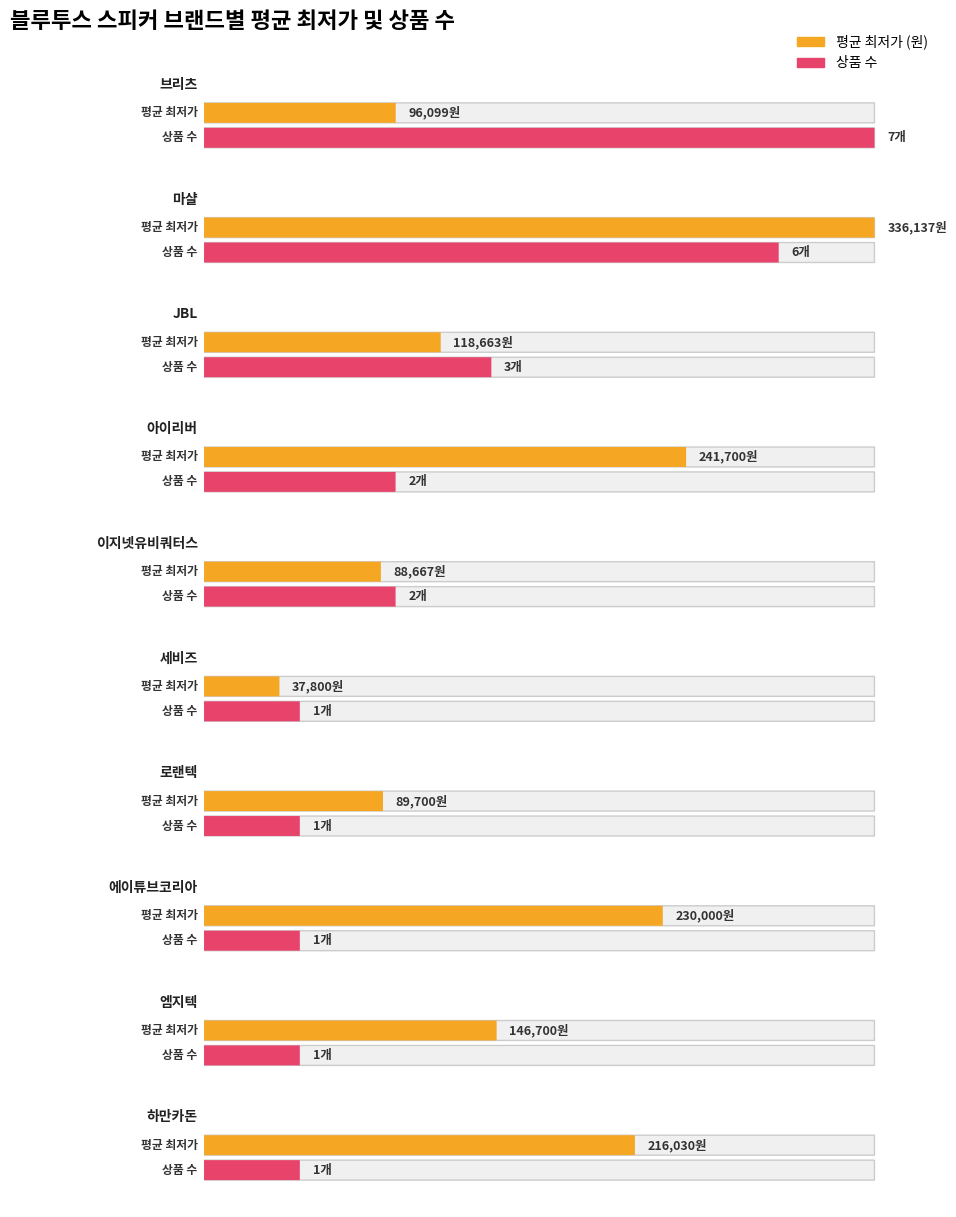

What is the minimum value shown in the chart?

37800